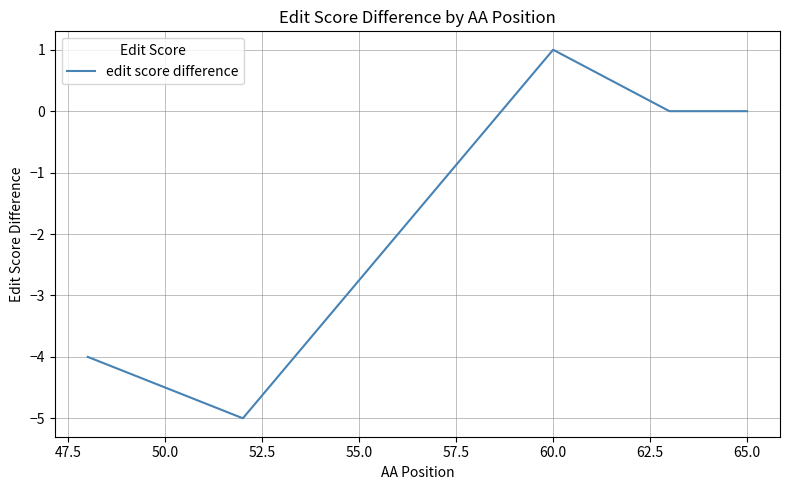

What is the sum of all values?

-8